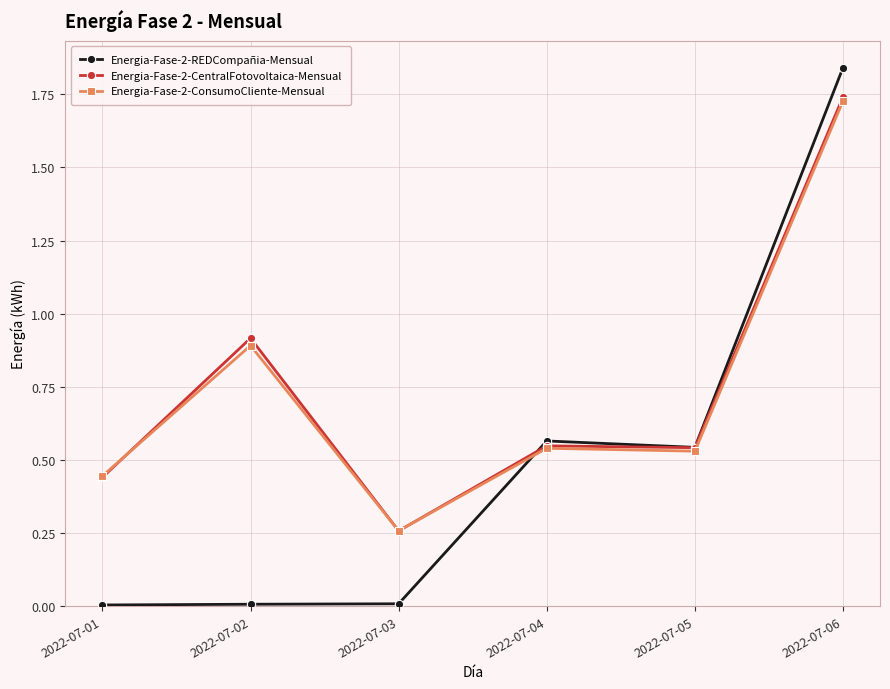

The Energia-Fase-2-CentralFotovoltaica-Mensual series shows 0.4 at 2022-07-02. True or false?

False